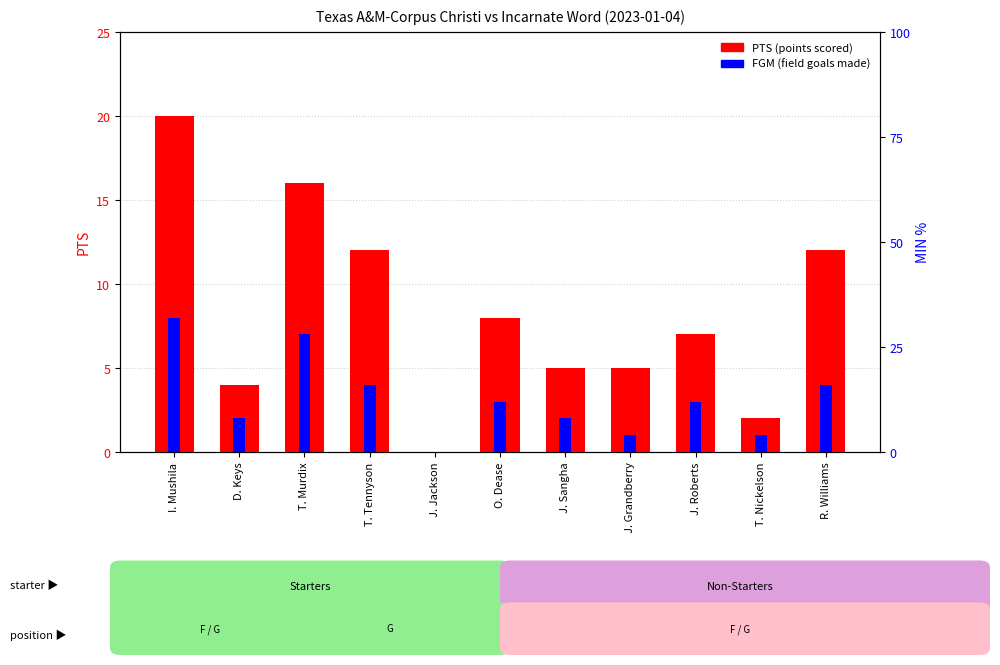

How many values in PTS (points scored) are above zero?

10